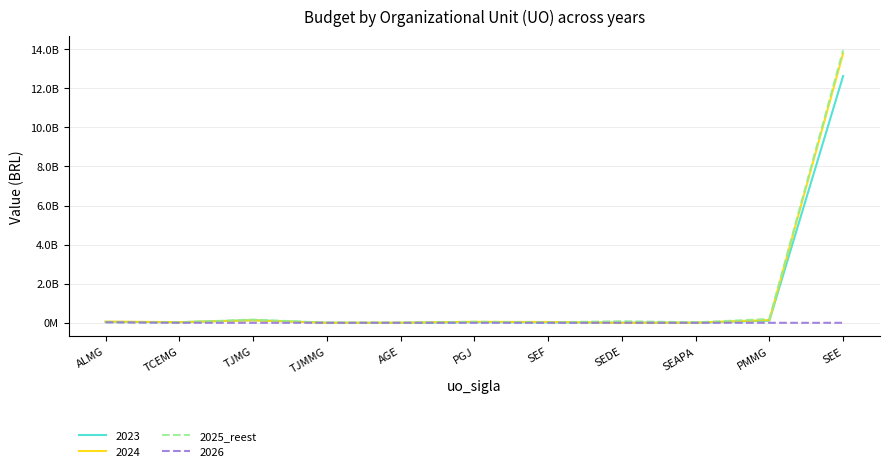

What are all the series names shown in the legend?

2023, 2024, 2025_reest, 2026